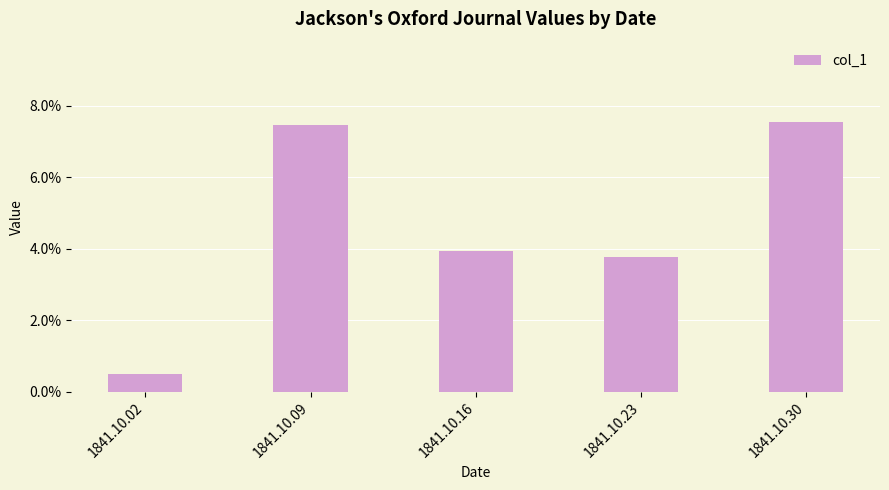

Does the chart contain any negative values?

No